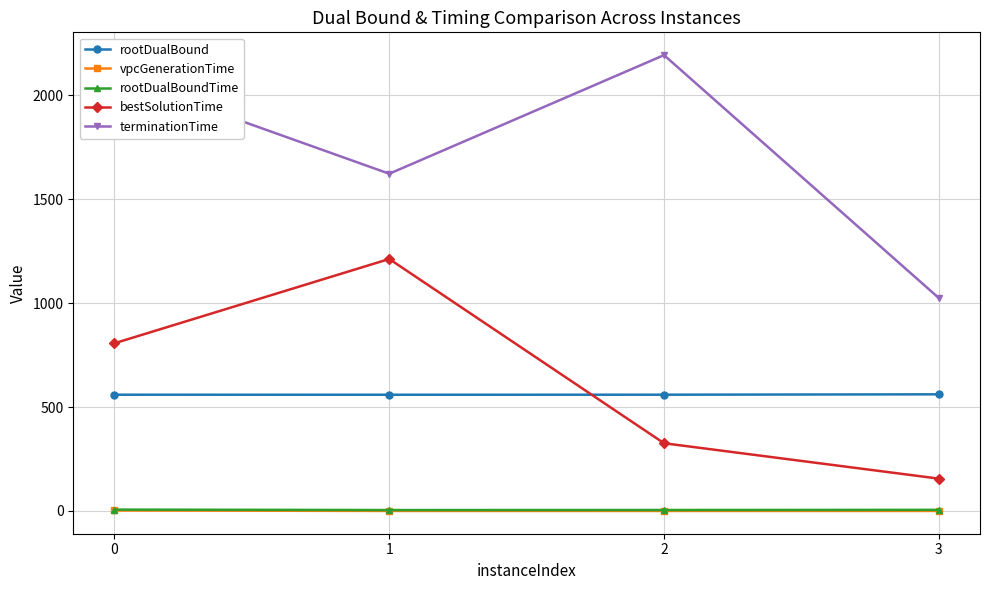

True or false: bestSolutionTime has a value of 155.5 at 3.

True